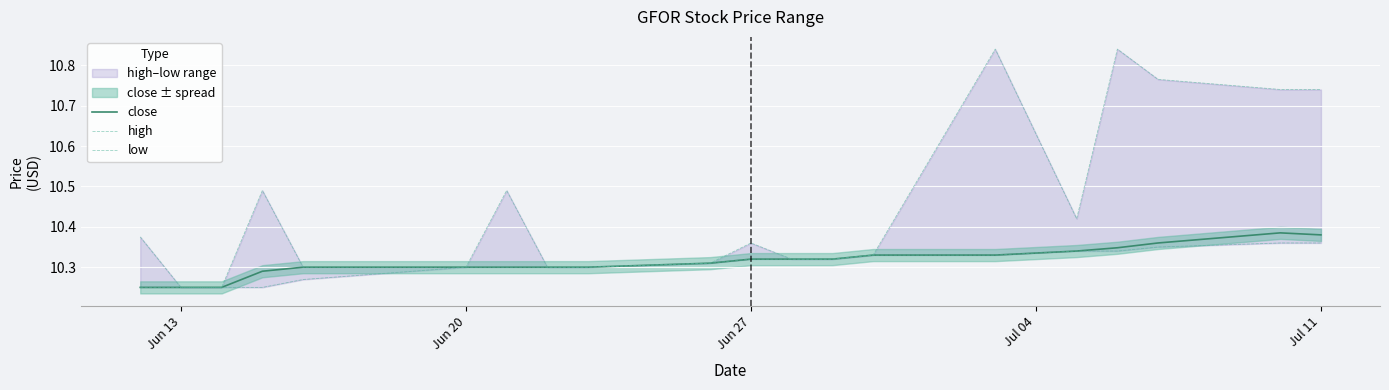

The close series shows 4.8 at Jun 13. True or false?

False